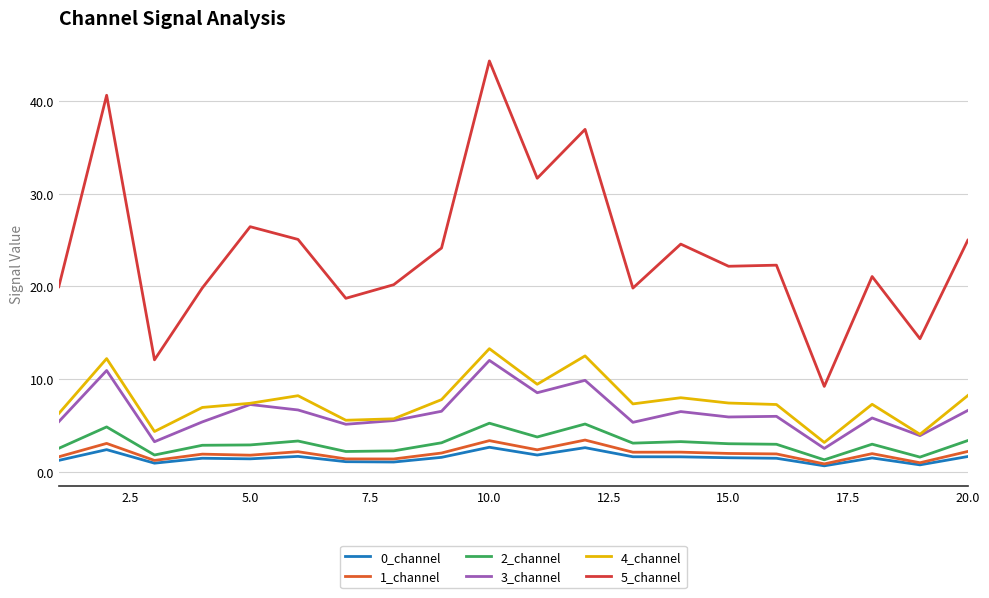

What is the average value of the 3_channel series?

6.5